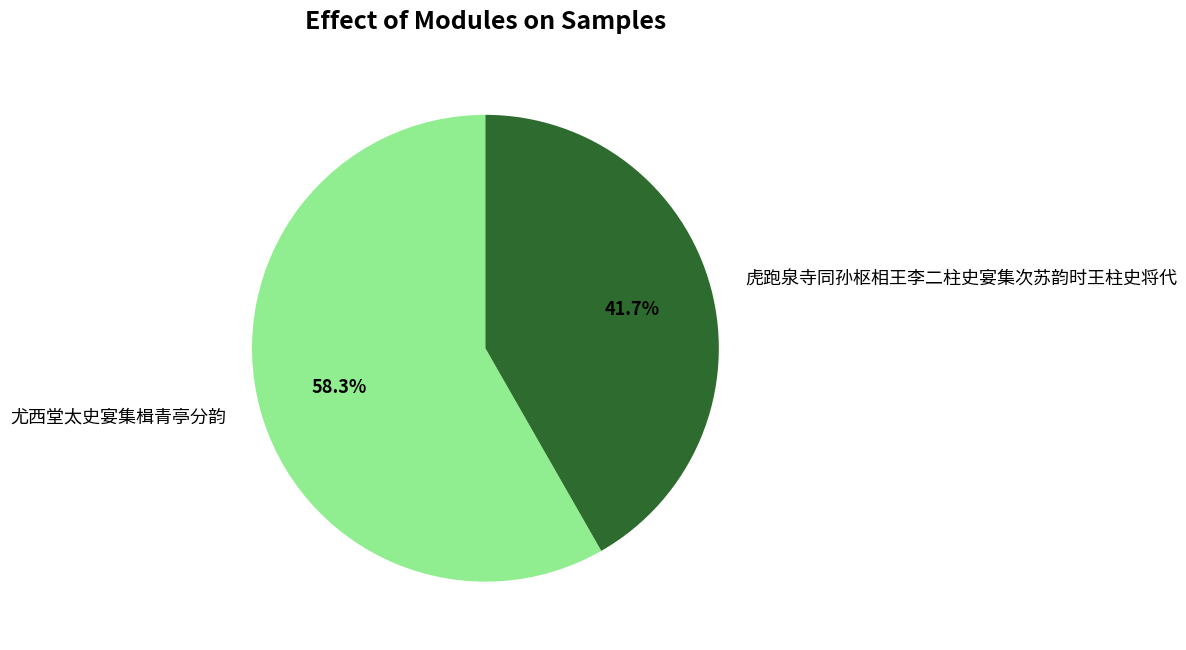

Does 虎跑泉寺同孙枢相王李二柱史宴集次苏韵时王柱史将代 account for over 50% of the chart?

No